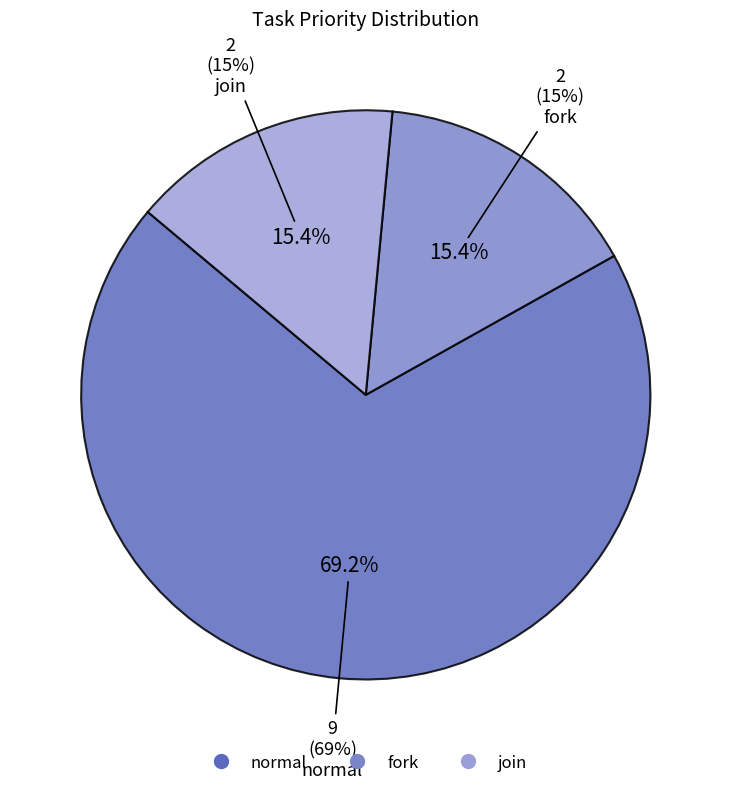

Which slice represents more than half of the pie?

normal